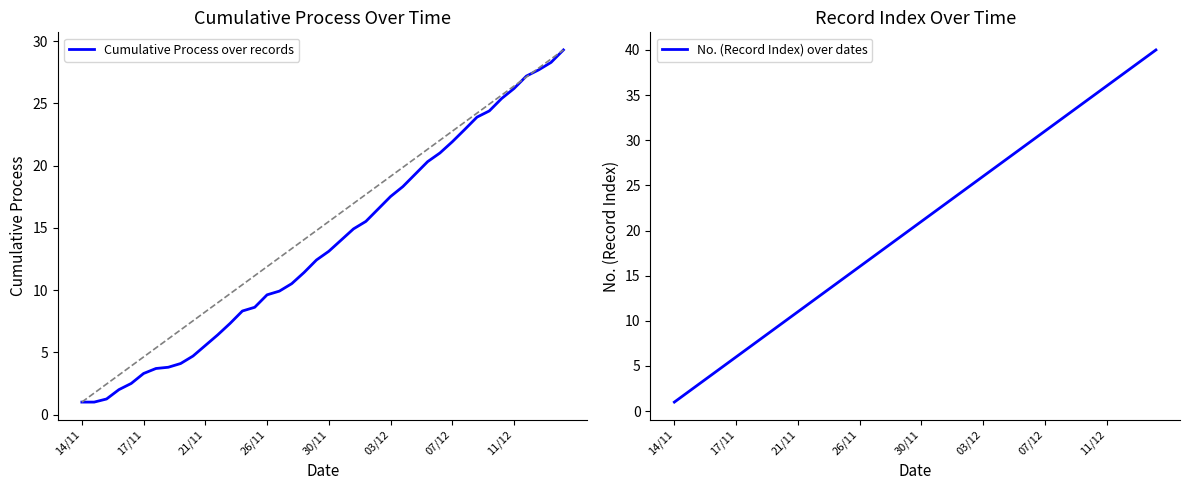

Is it true that Cumulative Process over records equals 1.3 at 8?

False